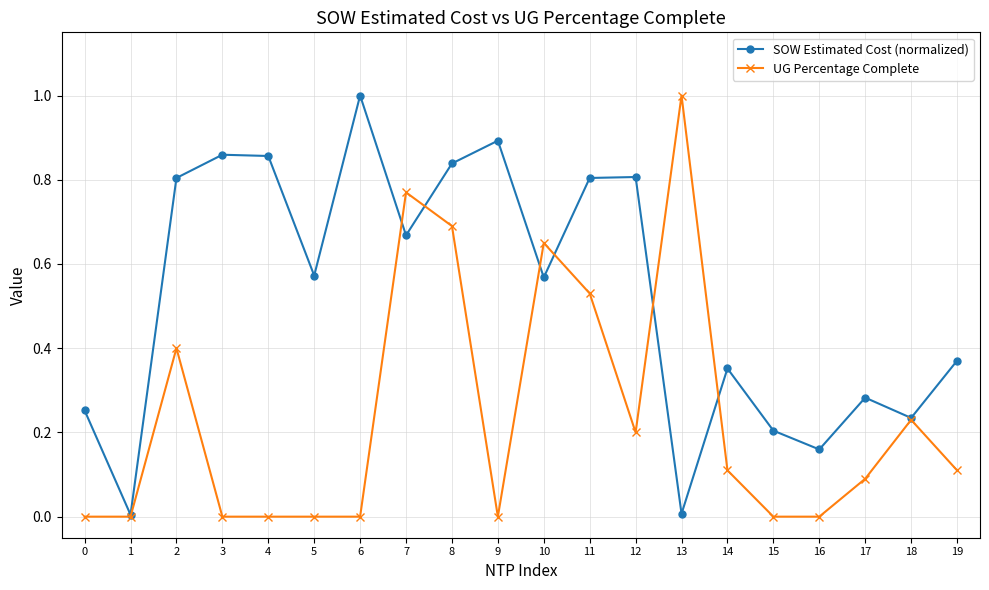

What is the highest value of the SOW Estimated Cost (normalized) series?

1.0